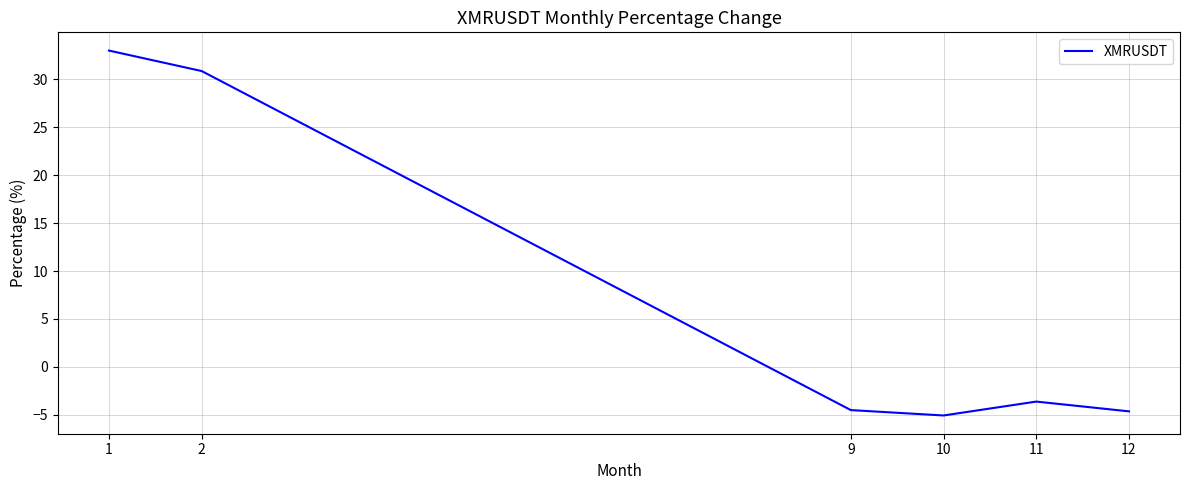

What is the difference between the values at 2 and 9?

35.4